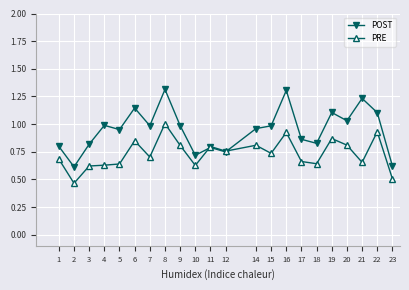

How many intersections are there between PRE and POST?

2